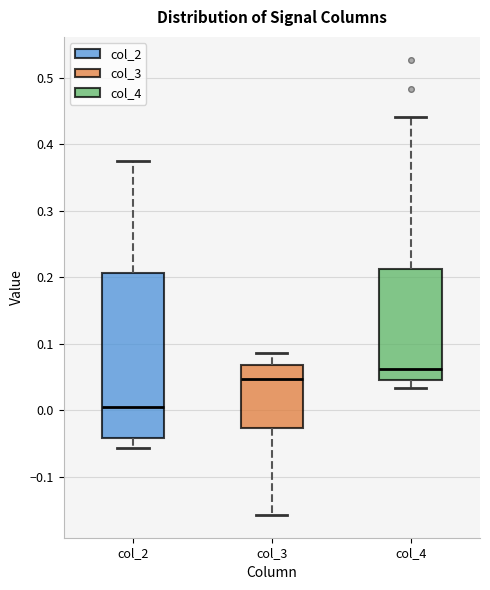

Which box's median line is the highest?

col_4